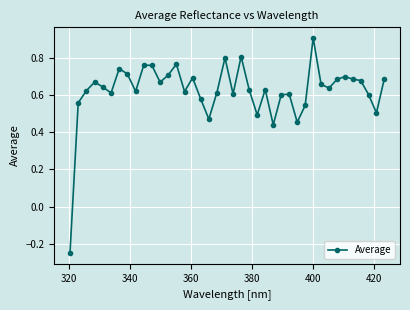

True or false: the data has more than 1 interior local peaks.

True